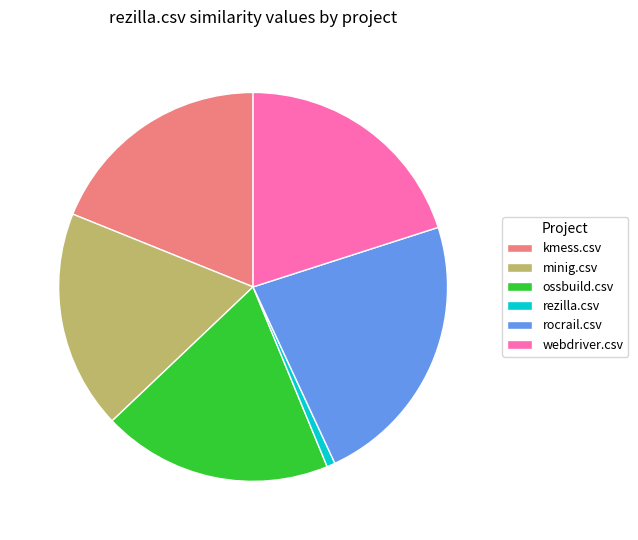

Is the sum of rezilla.csv and ossbuild.csv greater than half?

No